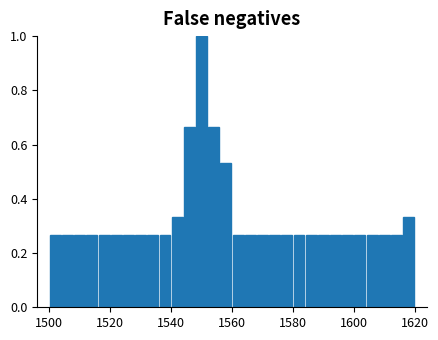

Around what value on the x-axis is the tallest bar? Give the approximate position of its centre, as read against the axis.

1550